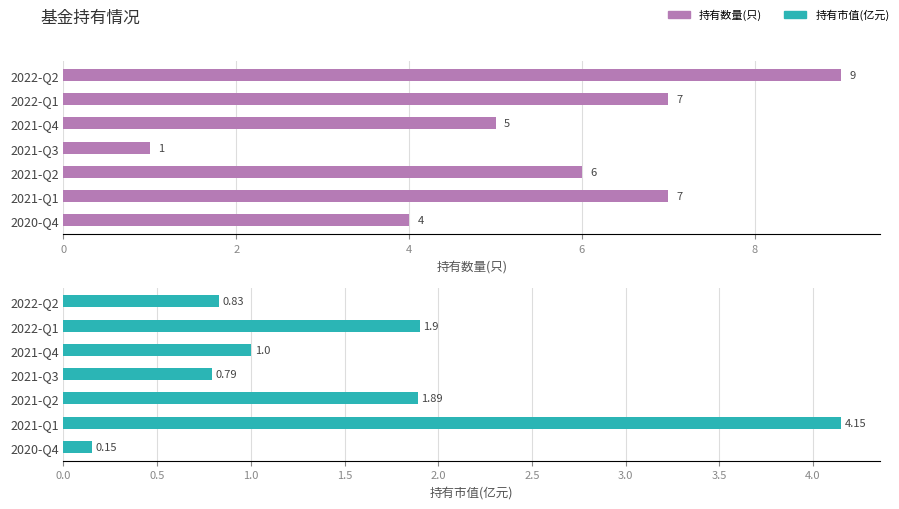

Rank the series by their maximum value, from lowest to highest.

持有市值(亿元), 持有数量(只)